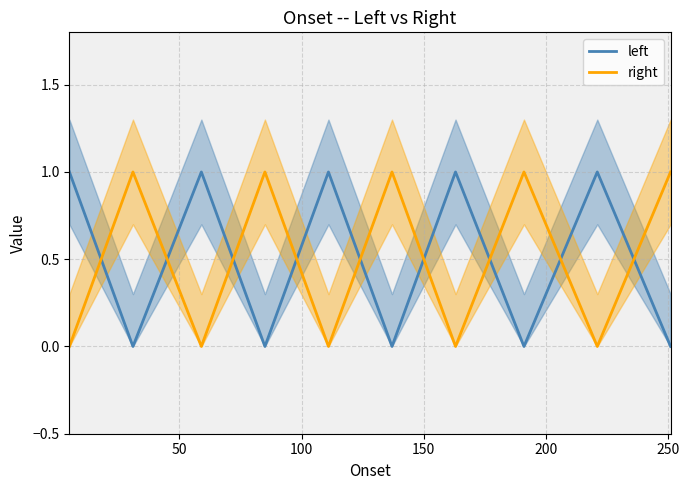

How many intersections are there between right and left?

9